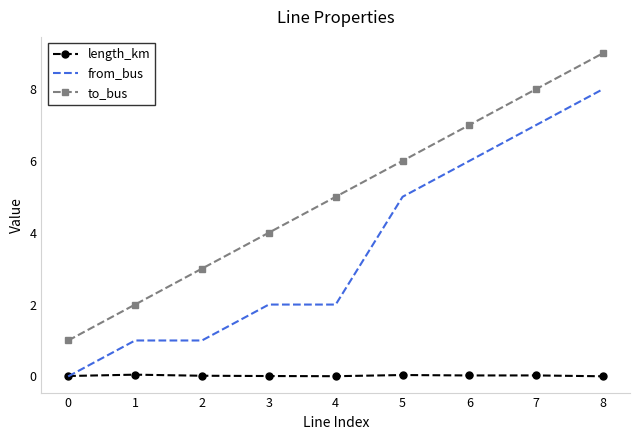

What is the spread (max minus min) of values at 7?

8.0